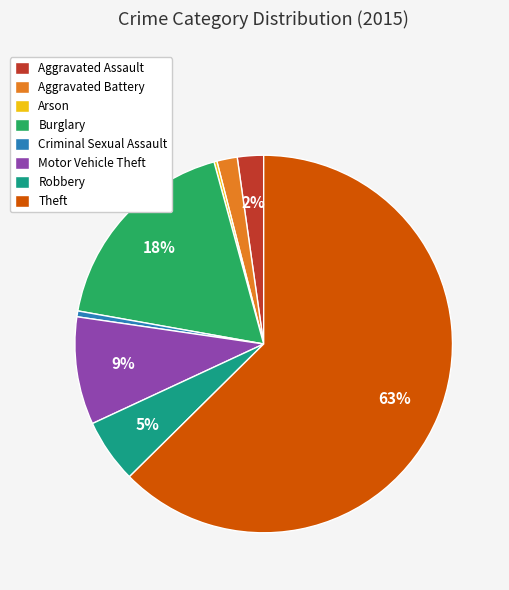

Does any single category account for the majority?

Yes